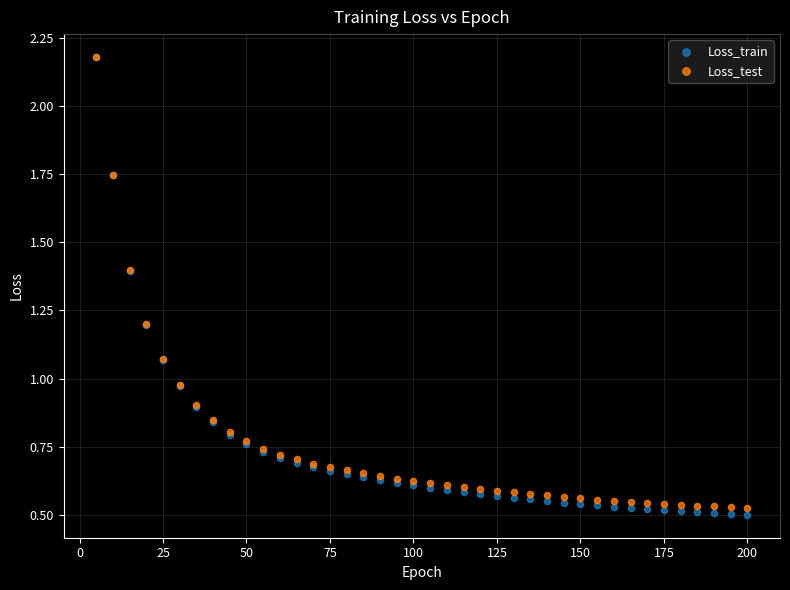

What are all the series names shown in the legend?

Loss_train, Loss_test